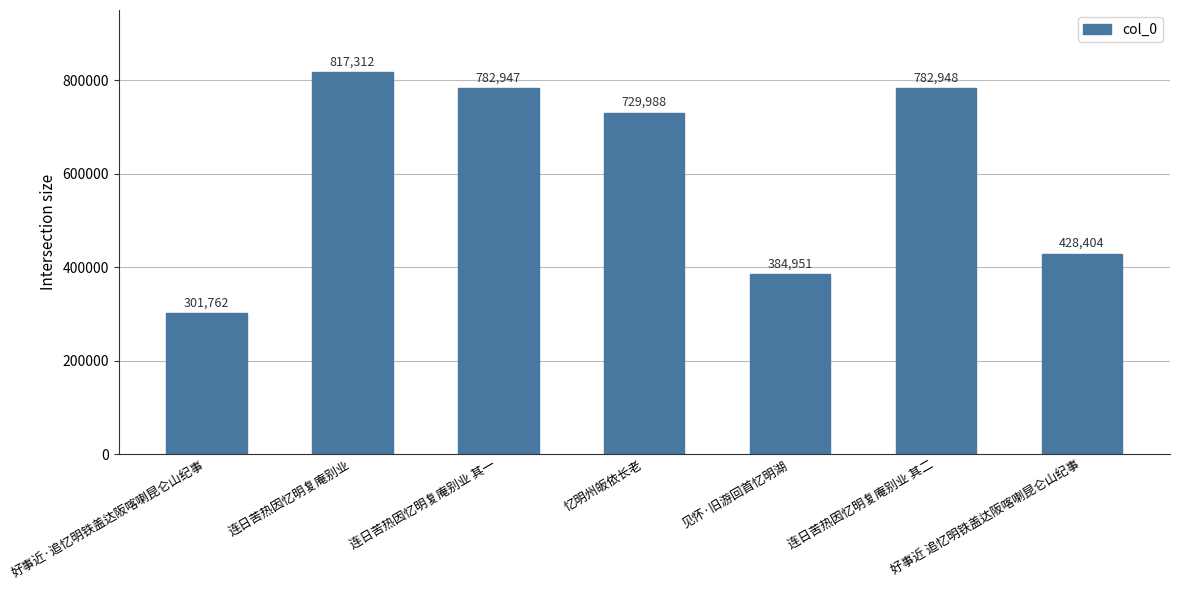

What position from the left is 连日苦热因忆明复庵别业 其二?

6